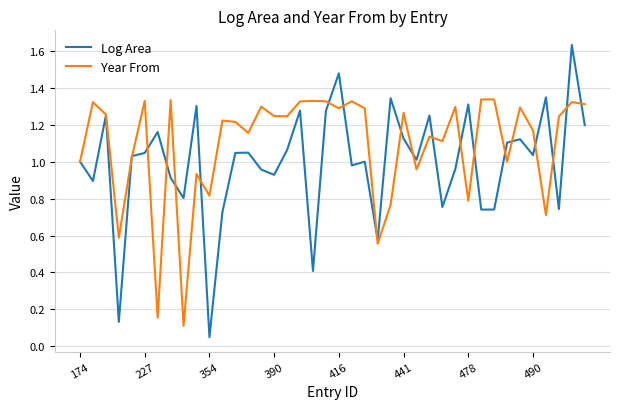

Rank the series by their maximum value, from highest to lowest.

Log Area, Year From